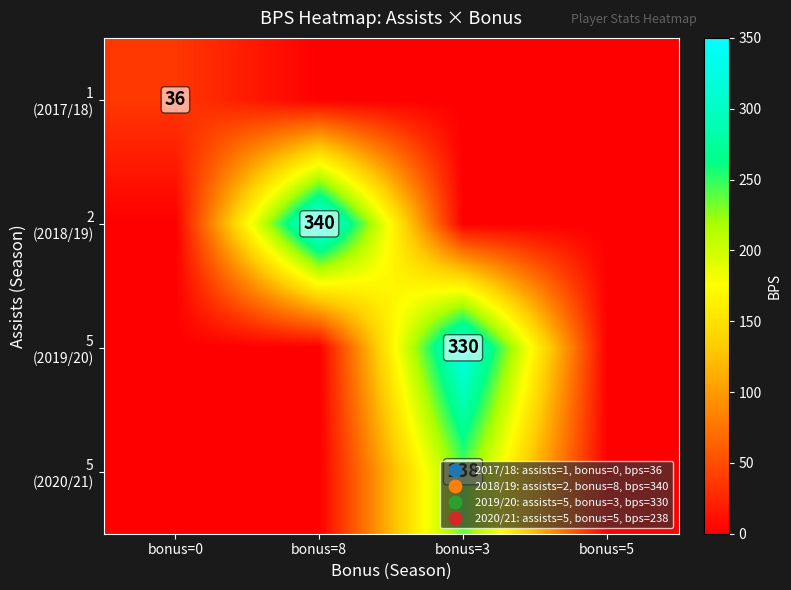

Is the value of 2 (2018/19) at bonus=3 greater than the value of 5 (2019/20) at bonus=0?

No